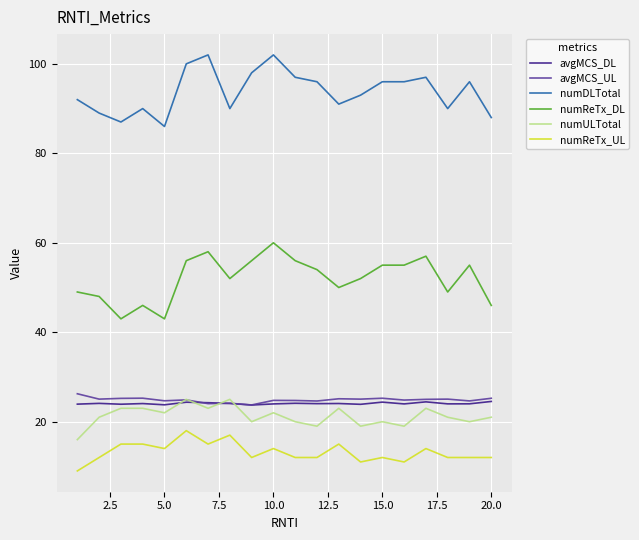

What is the greatest value displayed?

102.0